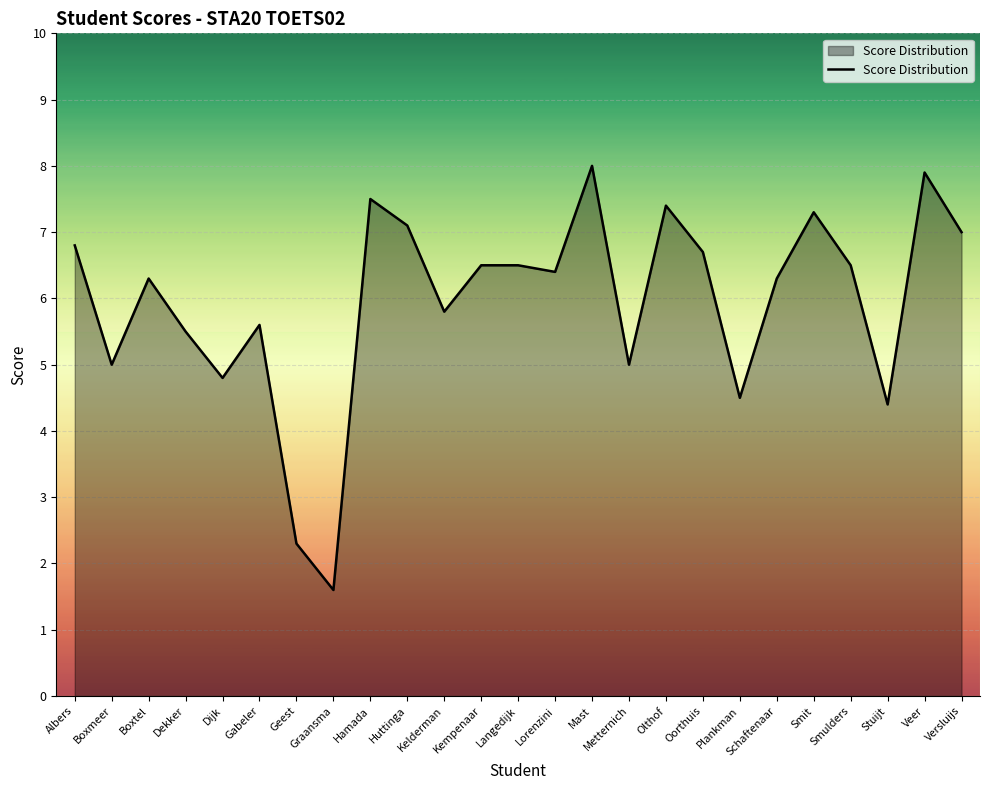

How many values are below 6?

10